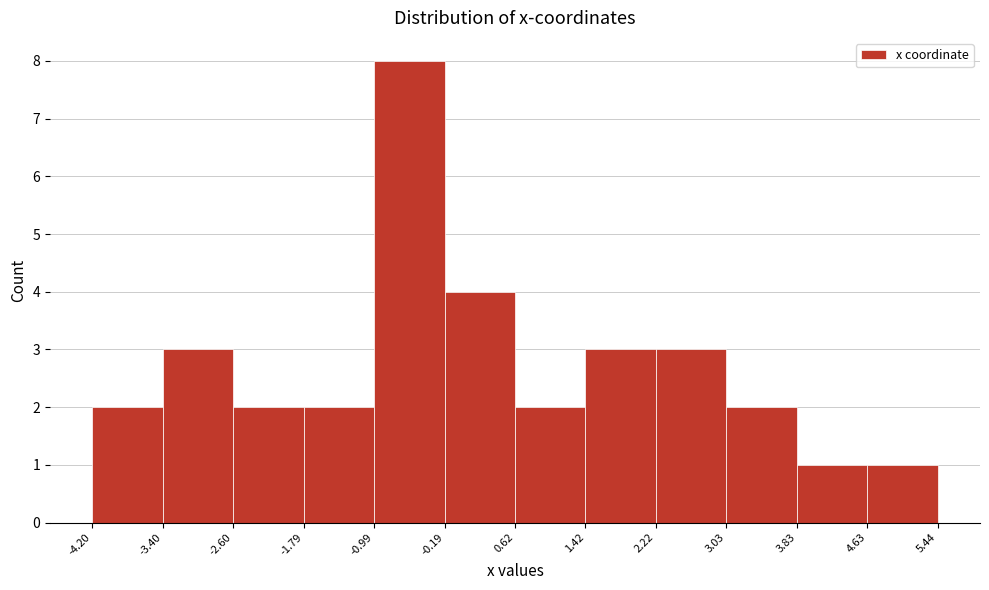

Reading left to right, list every bar in this chart as the range it spans on the x-axis followed by its height. The values are not printed on the chart, so give them approximately, as read against the axis.

-4.20 to -3.40: 2
-3.40 to -2.60: 3
-2.60 to -1.79: 2
-1.79 to -0.99: 2
-0.99 to -0.19: 8
-0.19 to 0.62: 4
0.62 to 1.42: 2
1.42 to 2.22: 3
2.22 to 3.03: 3
3.03 to 3.83: 2
3.83 to 4.63: 1
4.63 to 5.44: 1